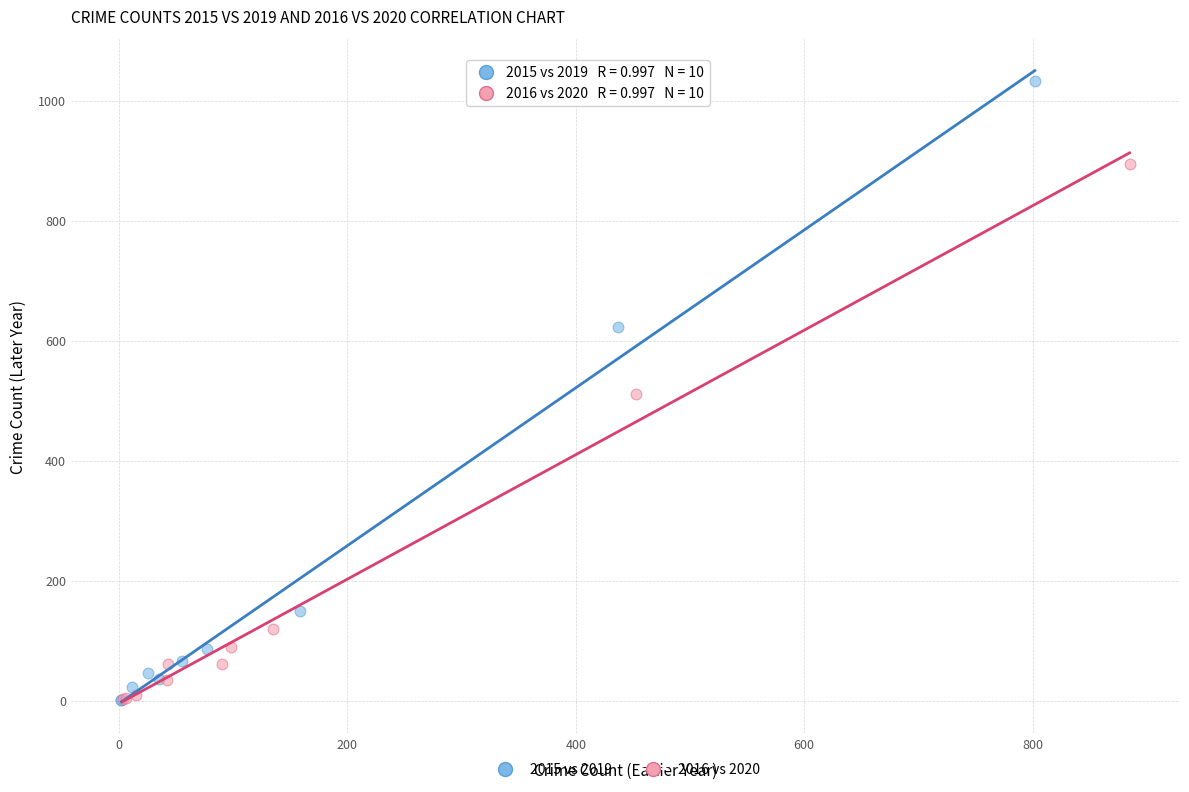

Which series reaches the maximum Y coordinate?

2015 vs 2019